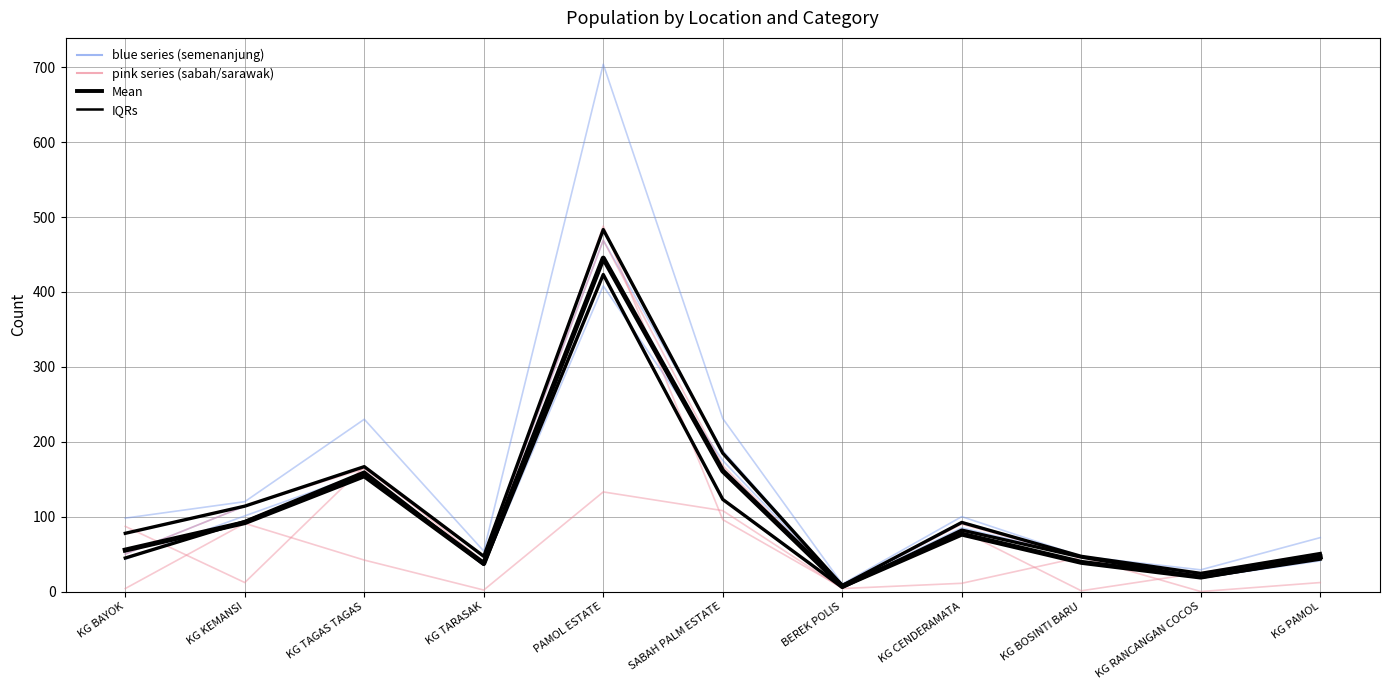

What is the label of the 10th point from the right?

KG KEMANSI